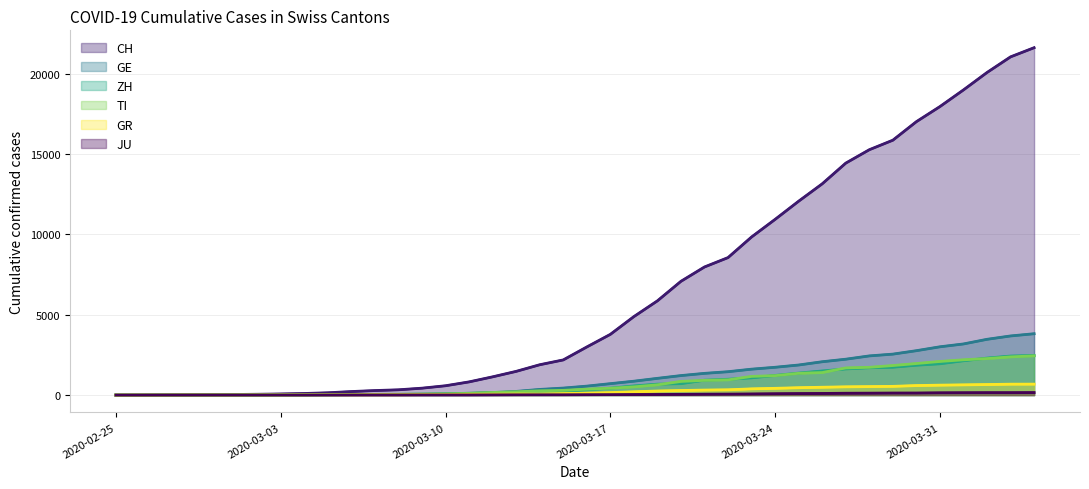

At which category is the sum across all series the highest?

39